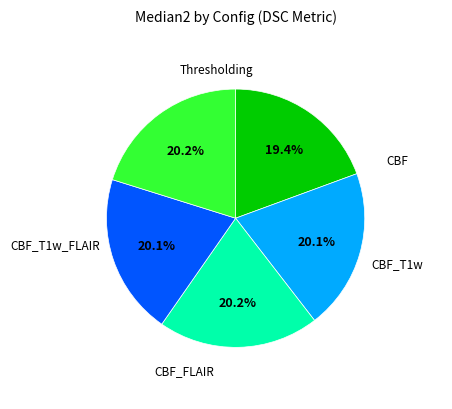

Does any single category account for the majority?

No